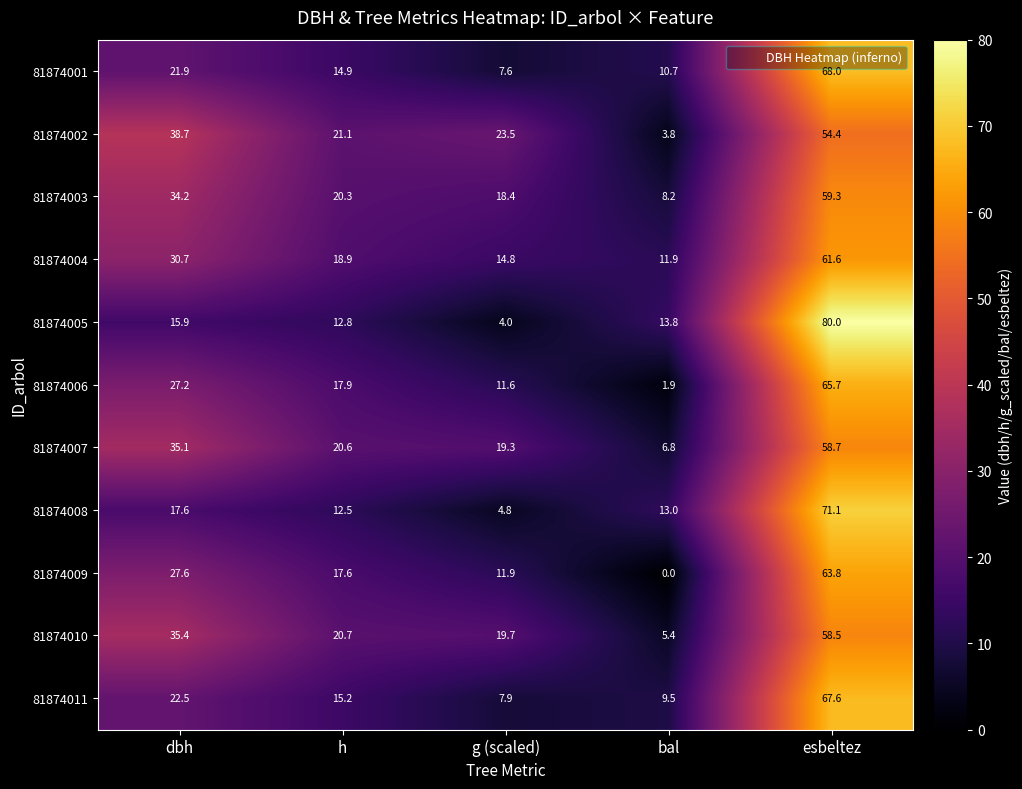

Rank the categories by 81874005 value from lowest to highest.

g (scaled), h, bal, dbh, esbeltez